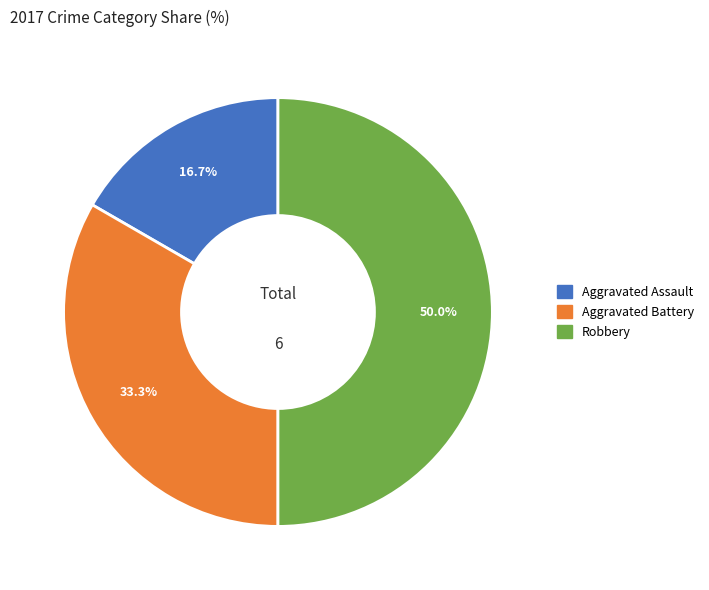

Combined, do Robbery and Aggravated Assault account for over 50%?

Yes